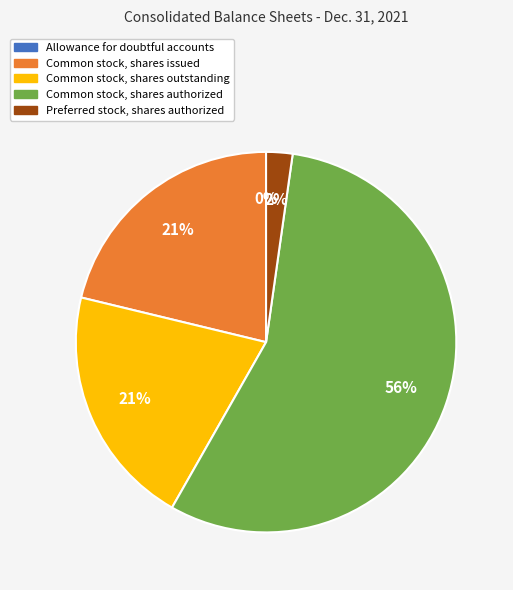

True or false: Common stock, shares outstanding accounts for 21% of the total.

True